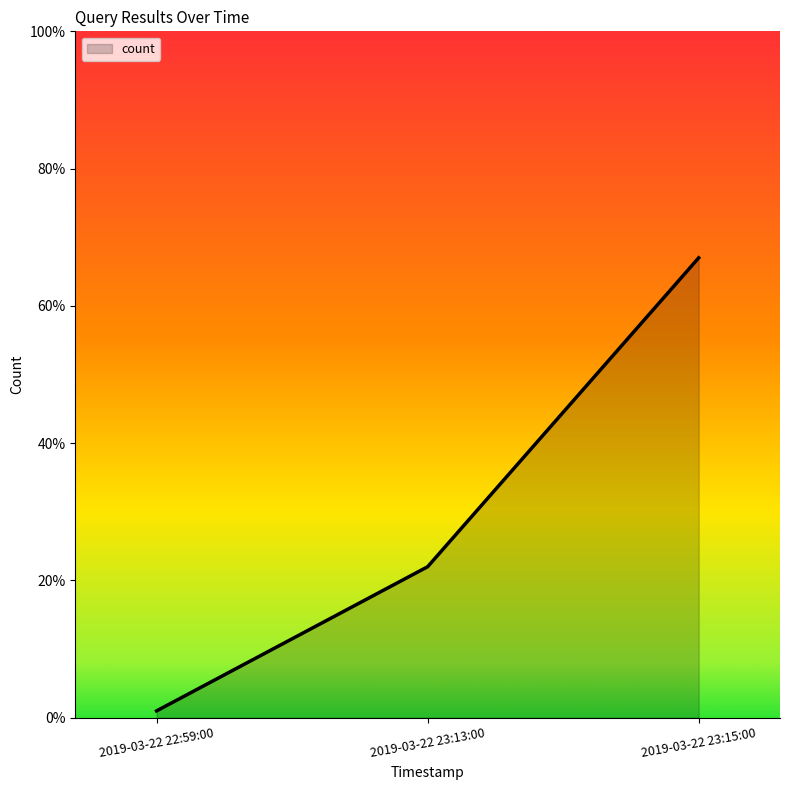

Where is the data nearest to the value 34?

2019-03-22 23:13:00